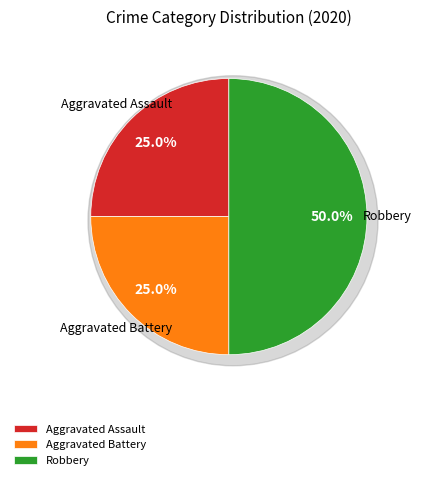

What is the smallest slice in the pie chart?

Aggravated Assault